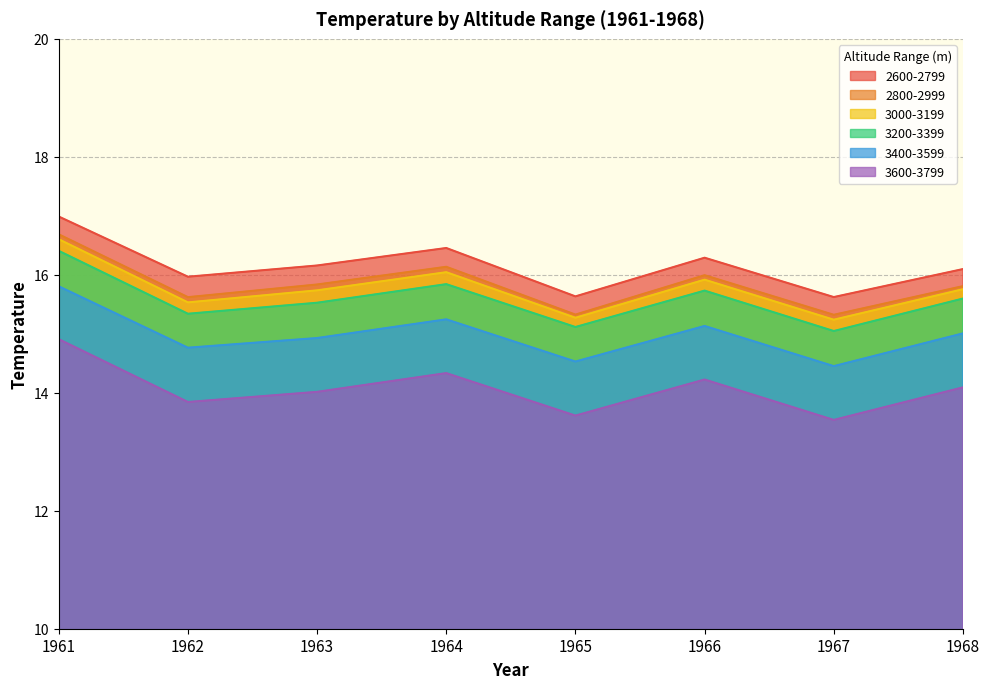

True or false: 3200-3399 and 3000-3199 cross at least once.

False